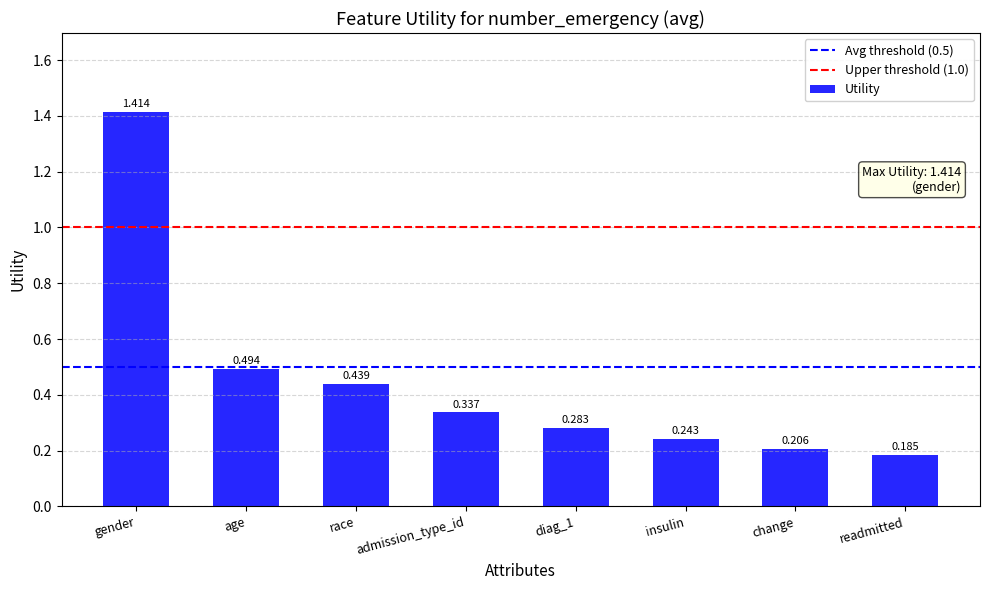

How many values are between 0 and 1?

7